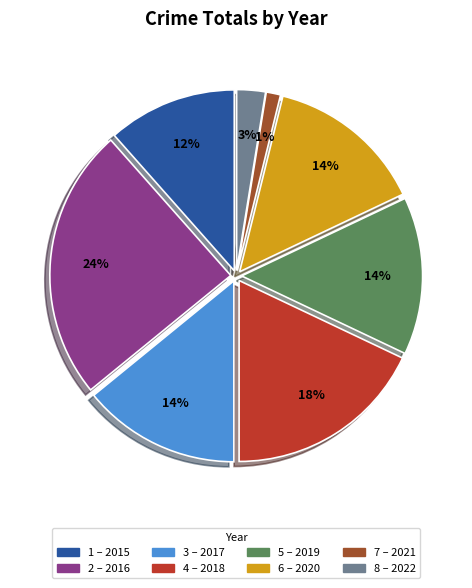

To the nearest percent, what is the average slice percentage?

12%